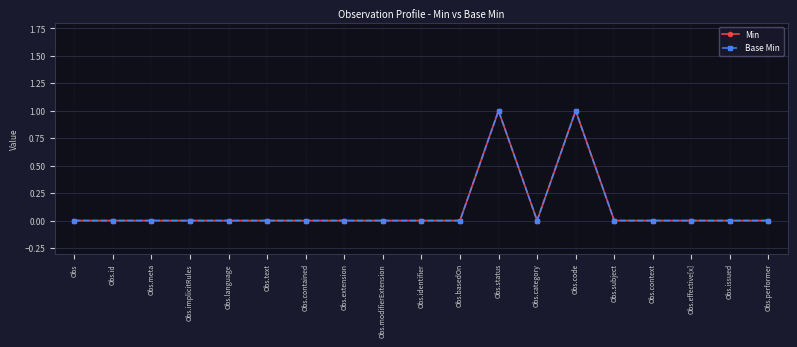

What position from the right is Obs.category?

7